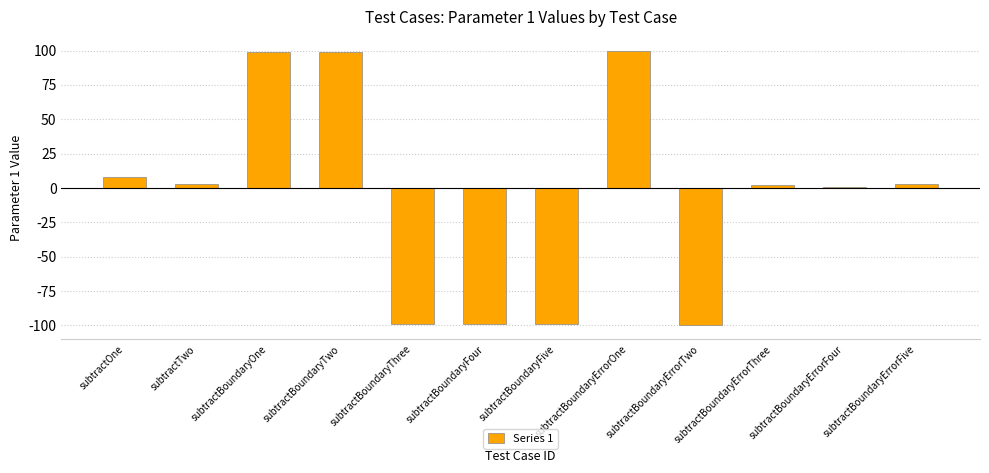

Reading left to right, extract all data points from this chart.

8	3	99	99	-99	-99	-99	100	-100	2	1	3